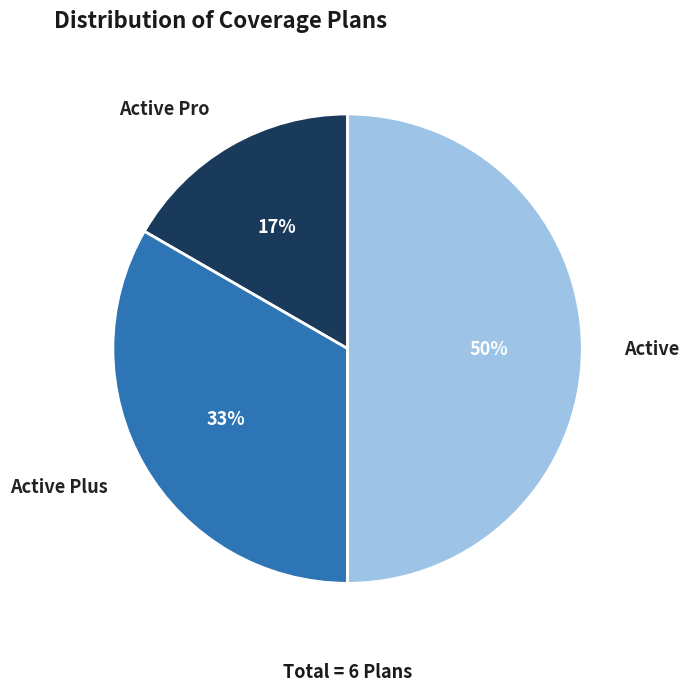

Does Active Plus account for over 50% of the chart?

No